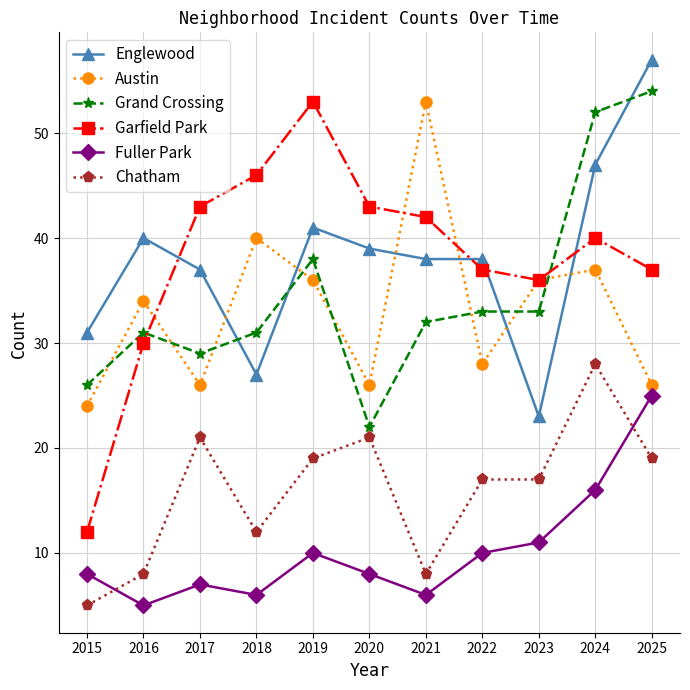

What is the sum of the Chatham values at 2015 and 2023?

22